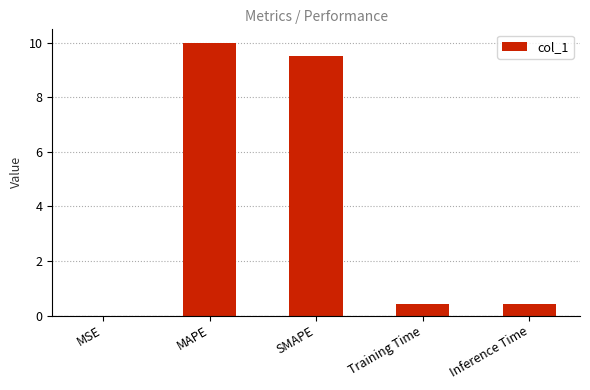

What is the sum of all values?

20.3